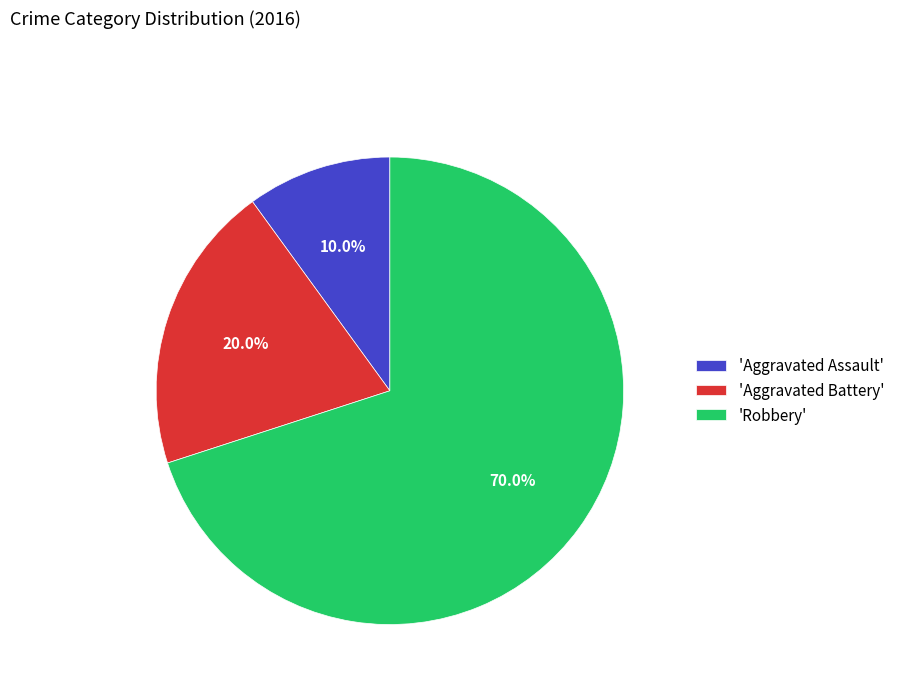

Which category accounts for the majority?

'Robbery'